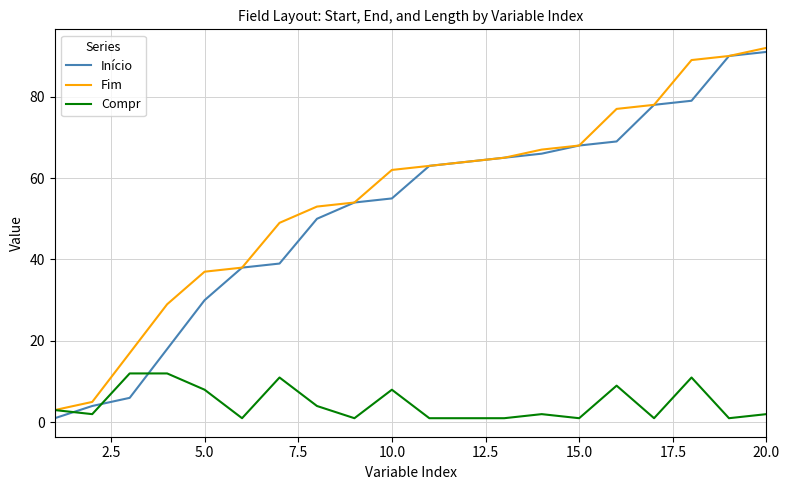

What are all the series names shown in the legend?

Início, Fim, Compr